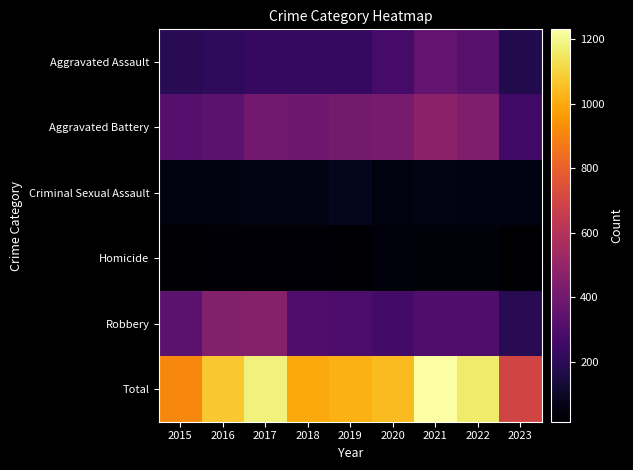

Reading left to right, list all the values displayed in this chart.

Aggravated Assault: 2015=194	2016=206	2017=224	2018=225	2019=223	2020=273	2021=352	2022=327	2023=176
Aggravated Battery: 2015=316	2016=336	2017=400	2018=389	2019=407	2020=416	2021=479	2022=439	2023=258
Criminal Sexual Assault: 2015=46	2016=50	2017=61	2018=60	2019=77	2020=48	2021=61	2022=54	2023=54
Homicide: 2015=15	2016=26	2017=33	2018=25	2019=22	2020=41	2021=38	2022=36	2023=15
Robbery: 2015=337	2016=454	2017=460	2018=301	2019=287	2020=263	2021=300	2022=303	2023=195
Total: 2015=908	2016=1072	2017=1178	2018=1000	2019=1016	2020=1041	2021=1230	2022=1159	2023=698